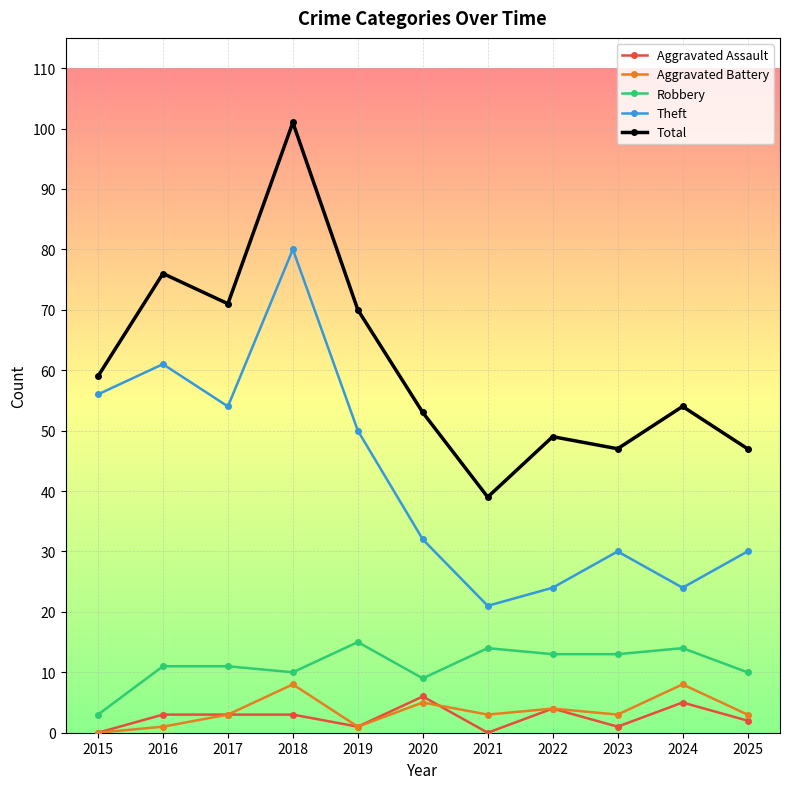

At which category does Aggravated Battery reach its first local valley?

2019